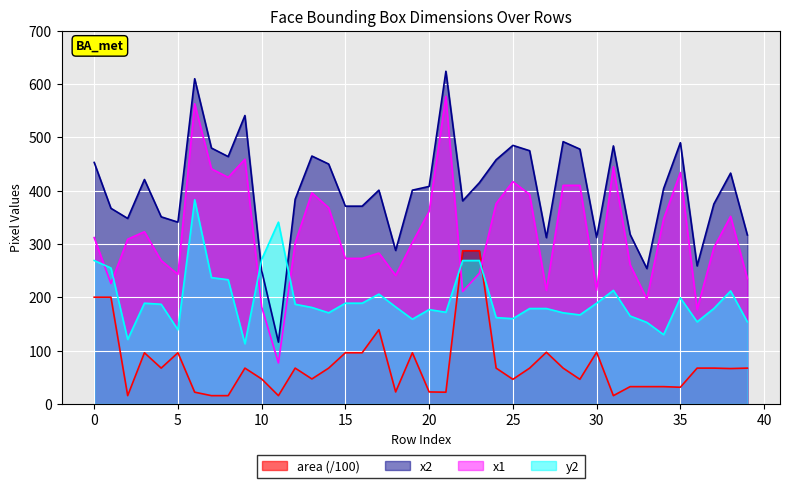

Reading left to right, list all the values displayed in this chart.

area: 200.2	200.2	15.6	96.0	67.2	96.0	22.1	15.6	15.6	67.2	46.9	15.6	67.2	46.9	67.2	96.0	96.0	139.2	22.6	96.0	22.6	22.1	287.3	287.3	67.2	46.2	67.2	97.0	67.2	46.2	97.0	15.6	32.5	32.5	32.5	31.4	67.2	67.2	66.4	67.2
x1: 312.0	226.0	309.0	323.0	269.0	243.0	563.0	441.0	425.0	459.0	182.0	77.0	302.0	396.0	368.0	273.0	273.0	283.0	241.0	303.0	361.0	577.0	211.0	245.0	376.0	417.0	393.0	213.0	410.0	410.0	213.0	445.0	261.0	197.0	347.0	434.0	177.0	293.0	352.0	235.0
x2: 453.0	367.0	348.0	421.0	351.0	341.0	610.0	480.0	464.0	541.0	250.0	116.0	384.0	465.0	450.0	371.0	371.0	401.0	288.0	401.0	408.0	624.0	381.0	415.0	458.0	485.0	475.0	312.0	492.0	478.0	312.0	484.0	318.0	254.0	404.0	490.0	259.0	375.0	433.0	317.0
y2: 269.0	255.0	121.0	189.0	187.0	139.0	383.0	237.0	233.0	113.0	271.0	341.0	187.0	181.0	171.0	189.0	189.0	206.0	182.0	159.0	177.0	172.0	269.0	269.0	162.0	160.0	179.0	179.0	171.0	167.0	189.0	213.0	165.0	153.0	130.0	199.0	154.0	179.0	212.0	154.0